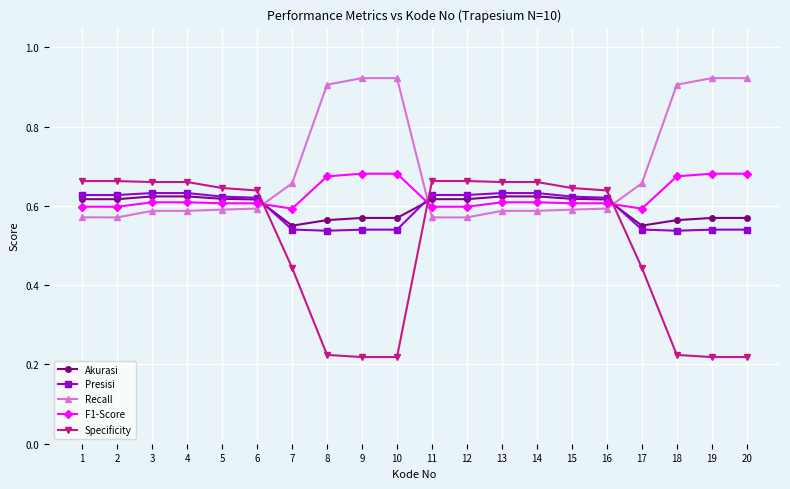

Is it true that Presisi equals 0.2 at 2?

False